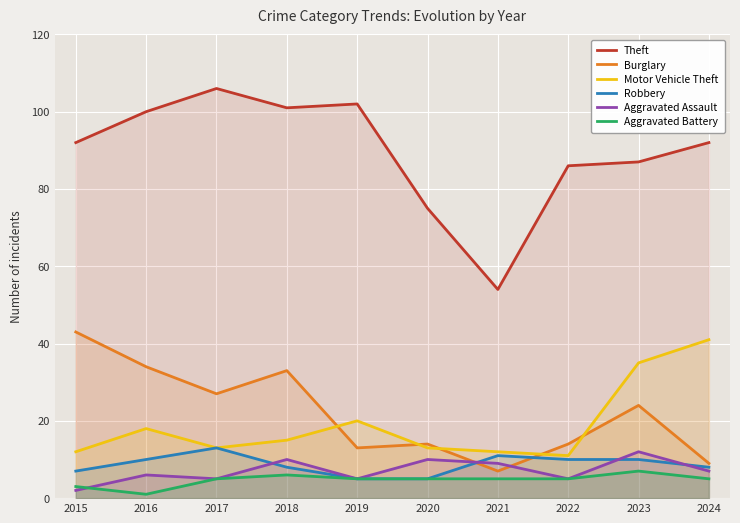

At which category does Burglary reach its first local peak?

2018